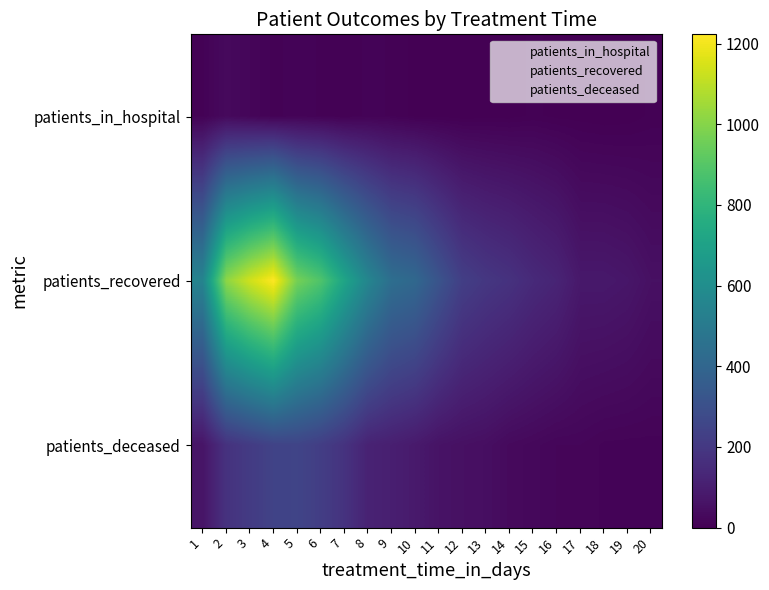

Reading left to right, list all the values displayed in this chart.

patients_in_hospital: 1=8	2=31	3=19	4=8	5=12	6=9	7=5	8=11	9=9	10=3	11=2	12=1	13=2	14=2	15=6	16=3	17=2	18=0	19=1	20=6
patients_recovered: 1=549	2=1015	3=1134	4=1223	5=969	6=886	7=716	8=560	9=441	10=411	11=316	12=227	13=196	14=176	15=145	16=124	17=81	18=81	19=73	20=53
patients_deceased: 1=67	2=176	3=212	4=244	5=250	6=222	7=179	8=118	9=104	10=86	11=62	12=53	13=47	14=32	15=26	16=19	17=19	18=13	19=12	20=12